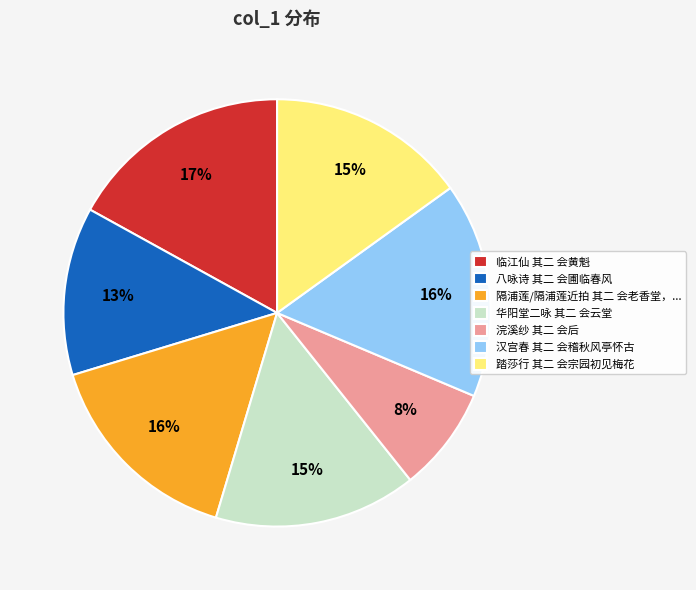

How many slices are in this pie chart?

7